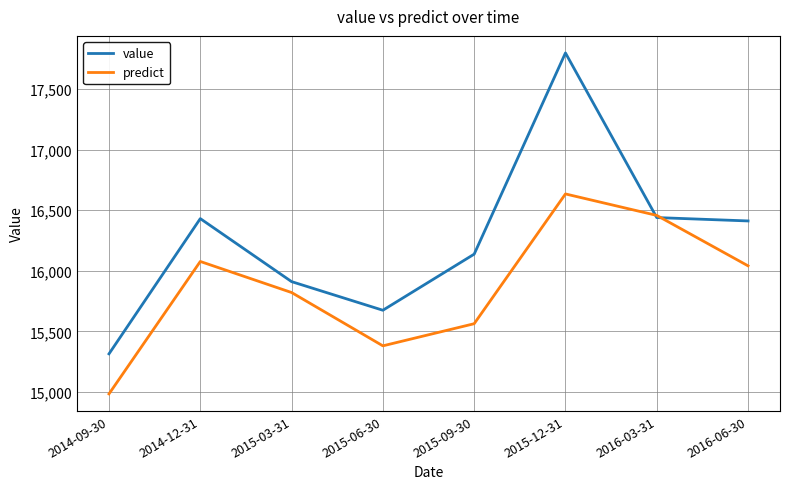

True or false: value has more than 1 interior local peaks.

True